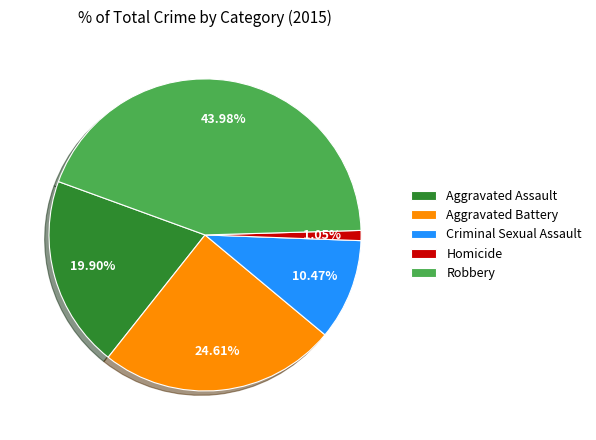

Does Criminal Sexual Assault account for over 50% of the chart?

No